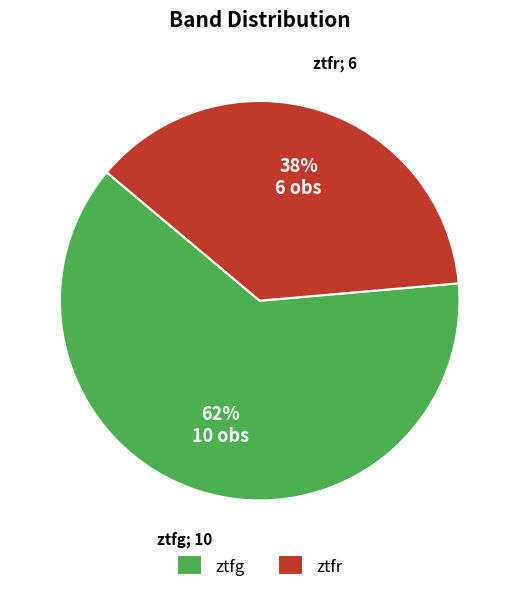

To the nearest percent, what portion does ztfr represent?

38%